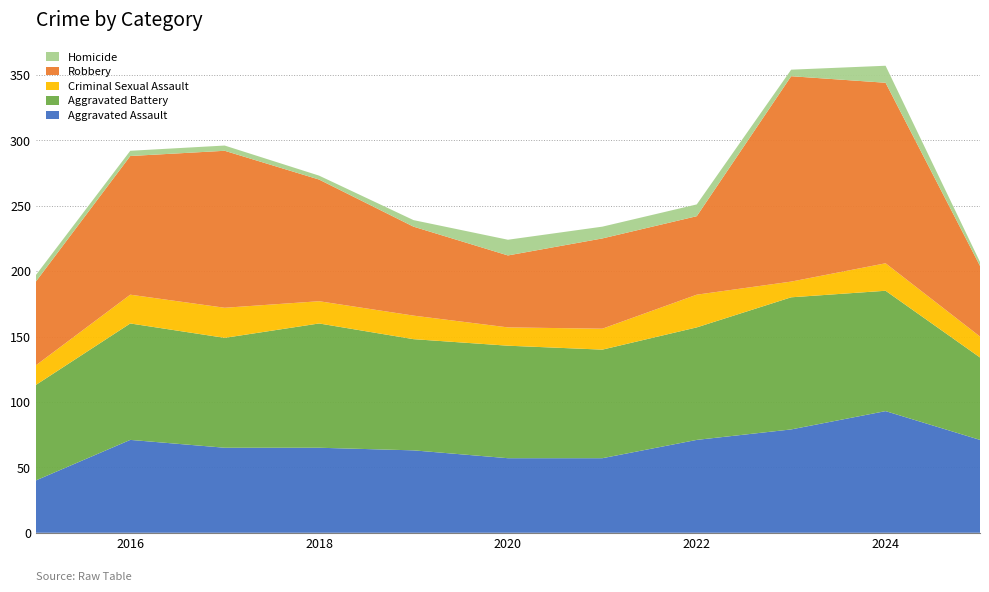

Reading left to right, what are all the values shown in this chart?

Aggravated Assault: 2015=40	2016=71	2017=65	2018=65	2019=63	2020=57	2021=57	2022=71	2023=79	2024=93	2025=71
Aggravated Battery: 2015=73	2016=89	2017=84	2018=95	2019=85	2020=86	2021=83	2022=86	2023=101	2024=92	2025=63
Criminal Sexual Assault: 2015=15	2016=22	2017=23	2018=17	2019=18	2020=14	2021=16	2022=25	2023=12	2024=21	2025=16
Robbery: 2015=64	2016=106	2017=120	2018=93	2019=68	2020=55	2021=69	2022=60	2023=157	2024=138	2025=54
Homicide: 2015=5	2016=4	2017=4	2018=3	2019=5	2020=12	2021=9	2022=9	2023=5	2024=13	2025=3